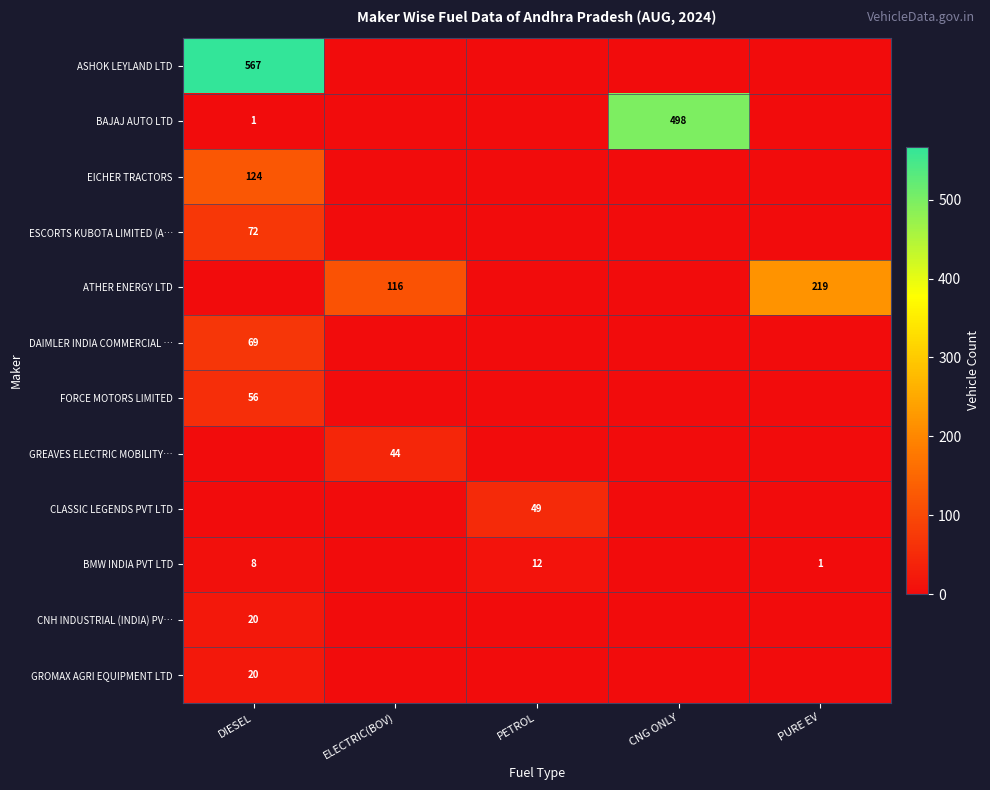

What is the total value across all series at ELECTRIC(BOV)?

160